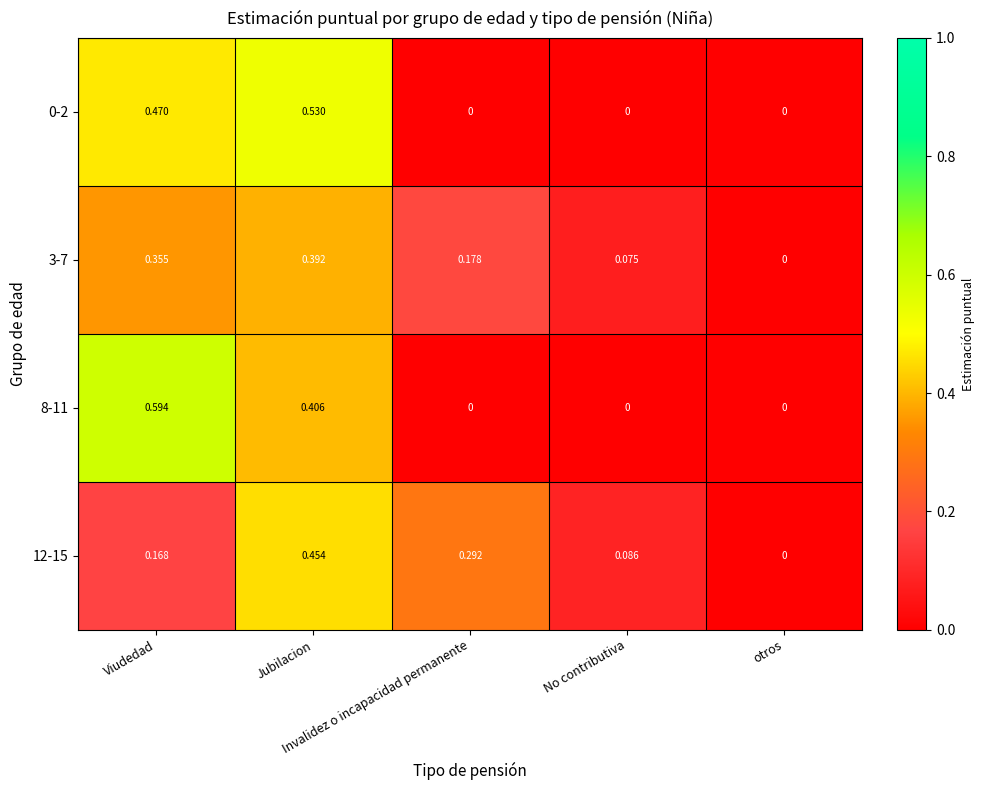

What is the maximum value shown in the chart?

0.6